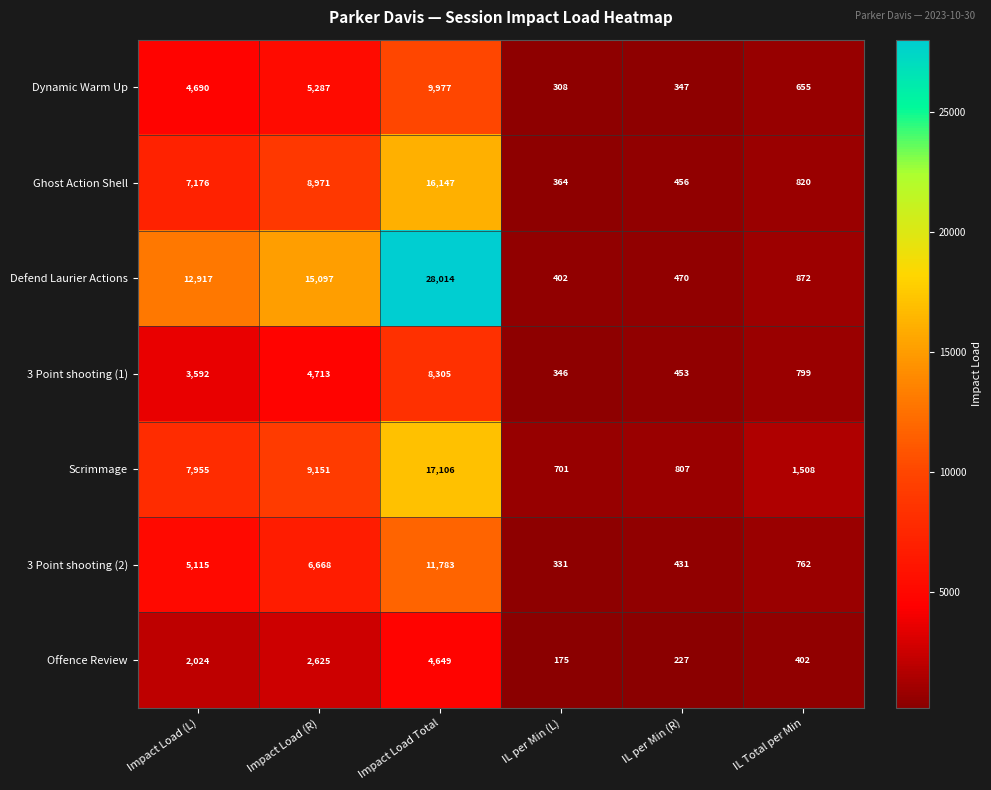

At which category is the sum across all series the highest?

Impact Load Total